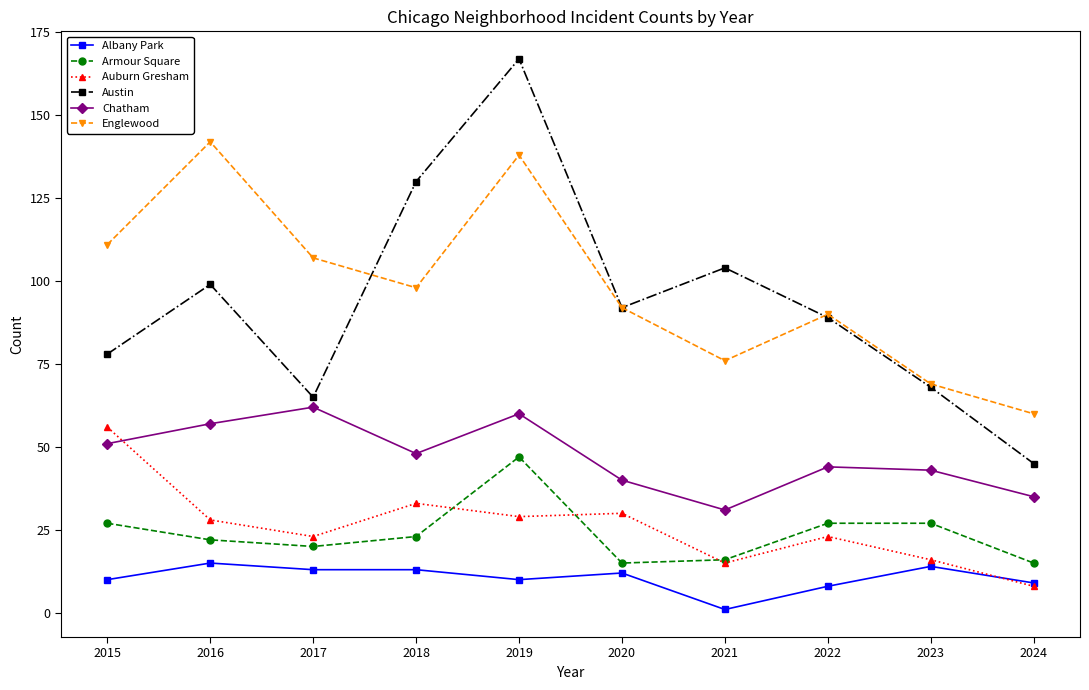

True or false: Armour Square and Albany Park cross at least once.

False